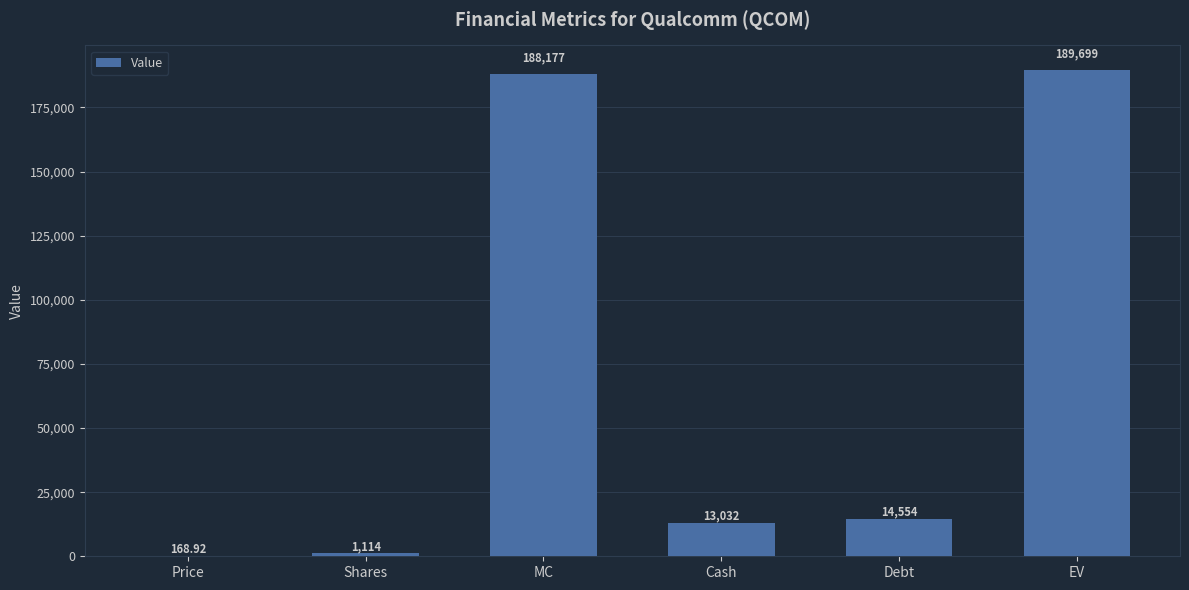

Where is the data nearest to the value 94933?

Debt